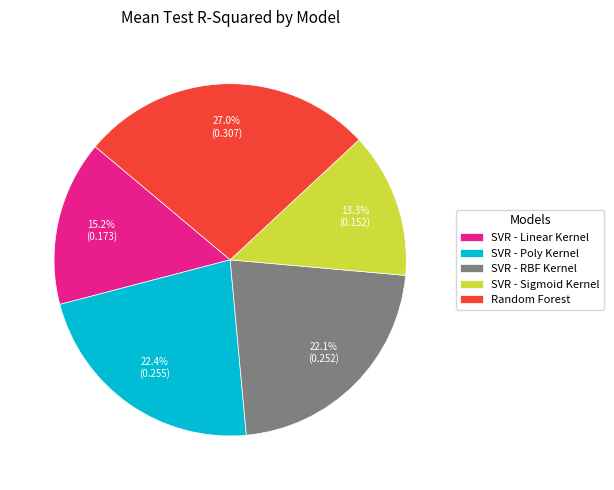

How many slices are in this pie chart?

5